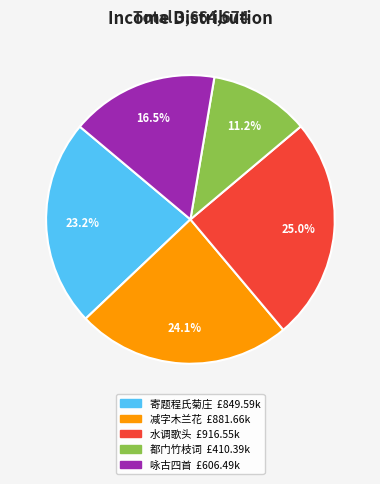

To the nearest percent, what is the difference between the largest and smallest slice percentages?

14%